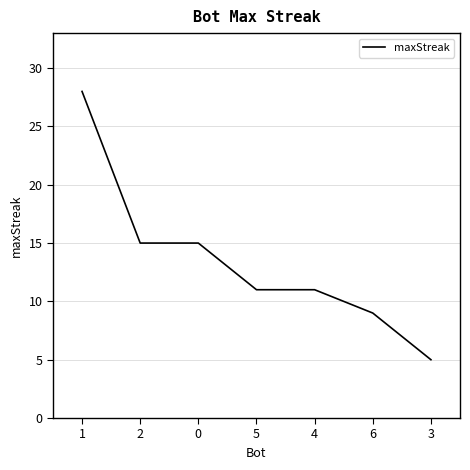

Reading left to right, what are all the values shown in this chart?

28	15	15	11	11	9	5